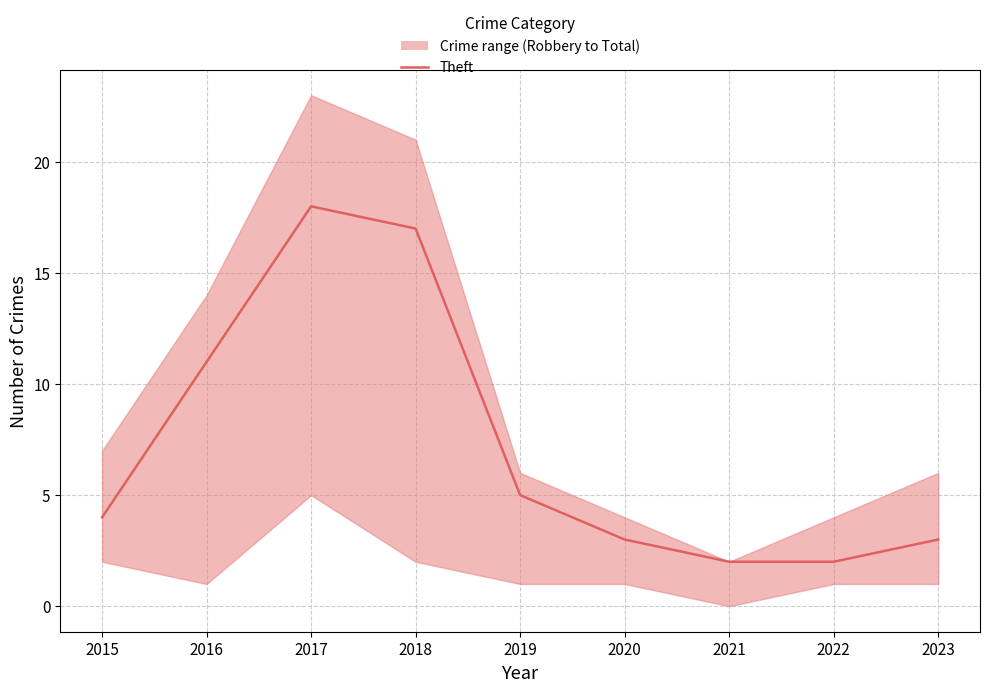

True or false: there are more than 0 points higher than both neighbors.

True